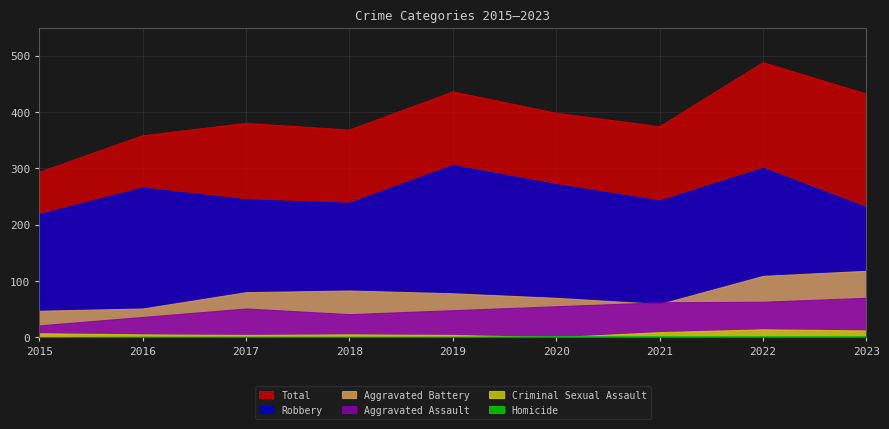

How many values in the Aggravated Battery series exceed 78?

4